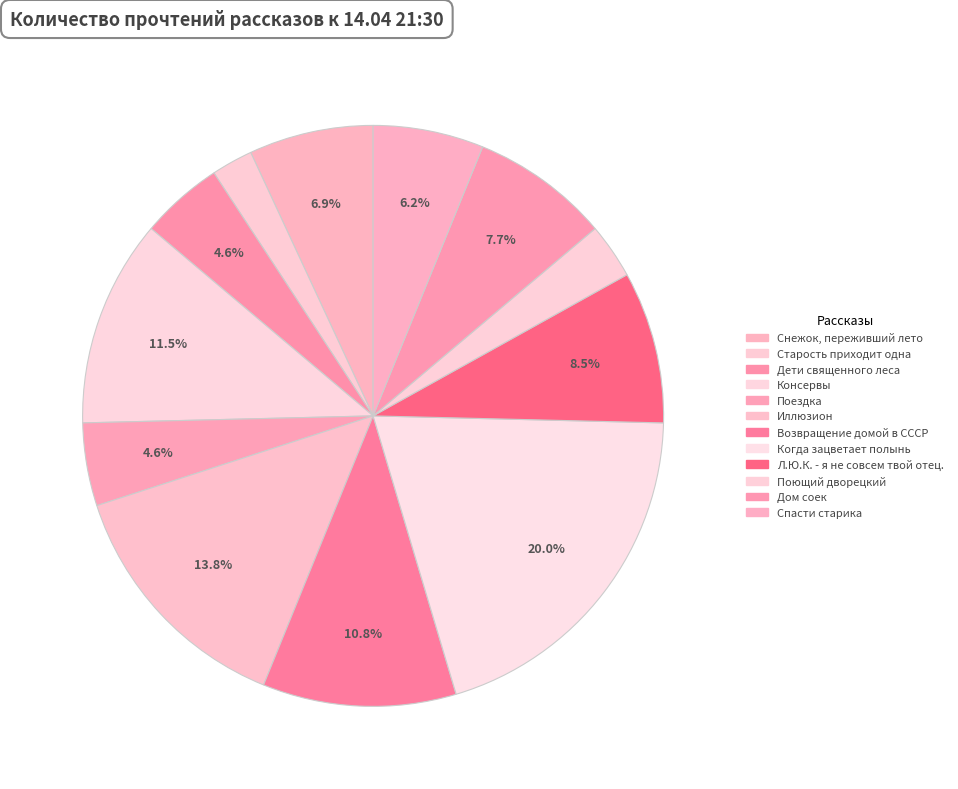

Combined, do Консервы and Старость приходит одна account for over 50%?

No